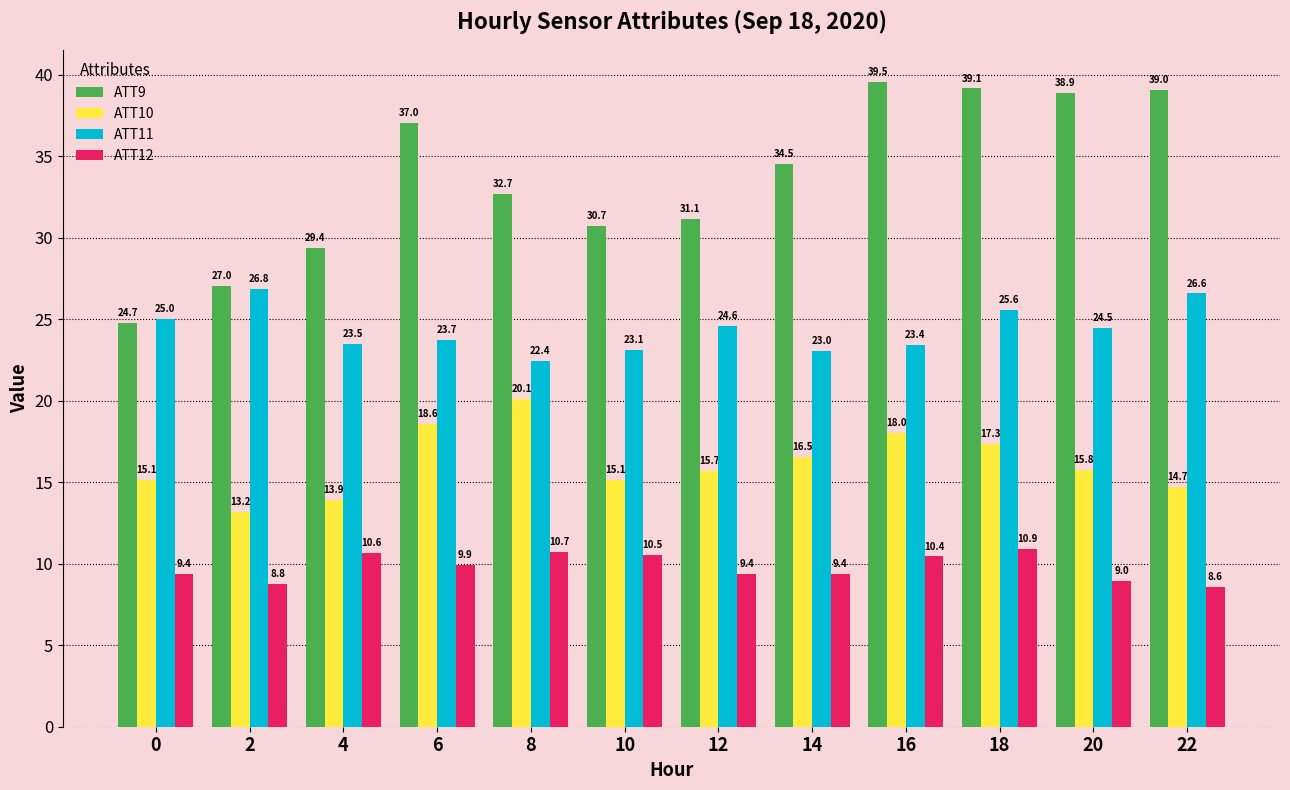

What is the value of the ATT12 bar at the 7th from the left?

9.4